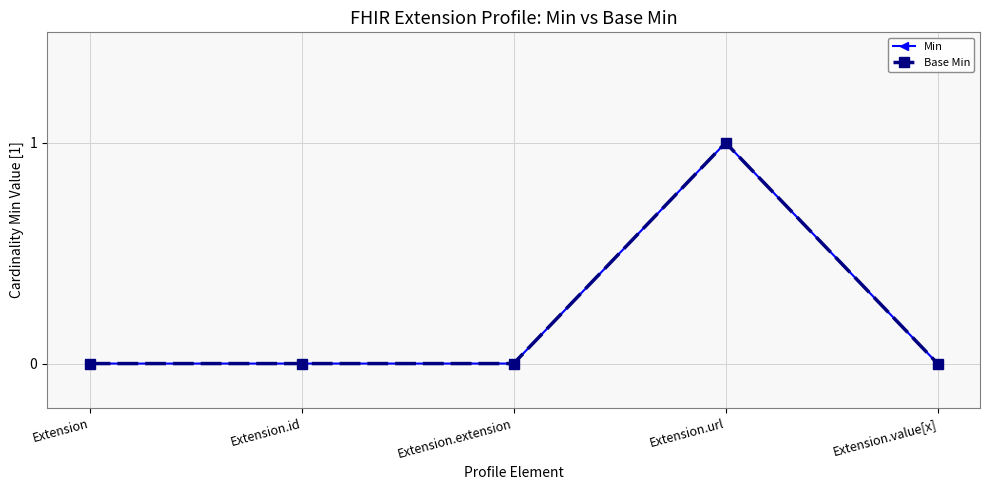

Reading left to right, what are all the values shown in this chart?

Min: Extension=0	Extension.id=0	Extension.extension=0	Extension.url=1	Extension.value[x]=0
Base Min: Extension=0	Extension.id=0	Extension.extension=0	Extension.url=1	Extension.value[x]=0